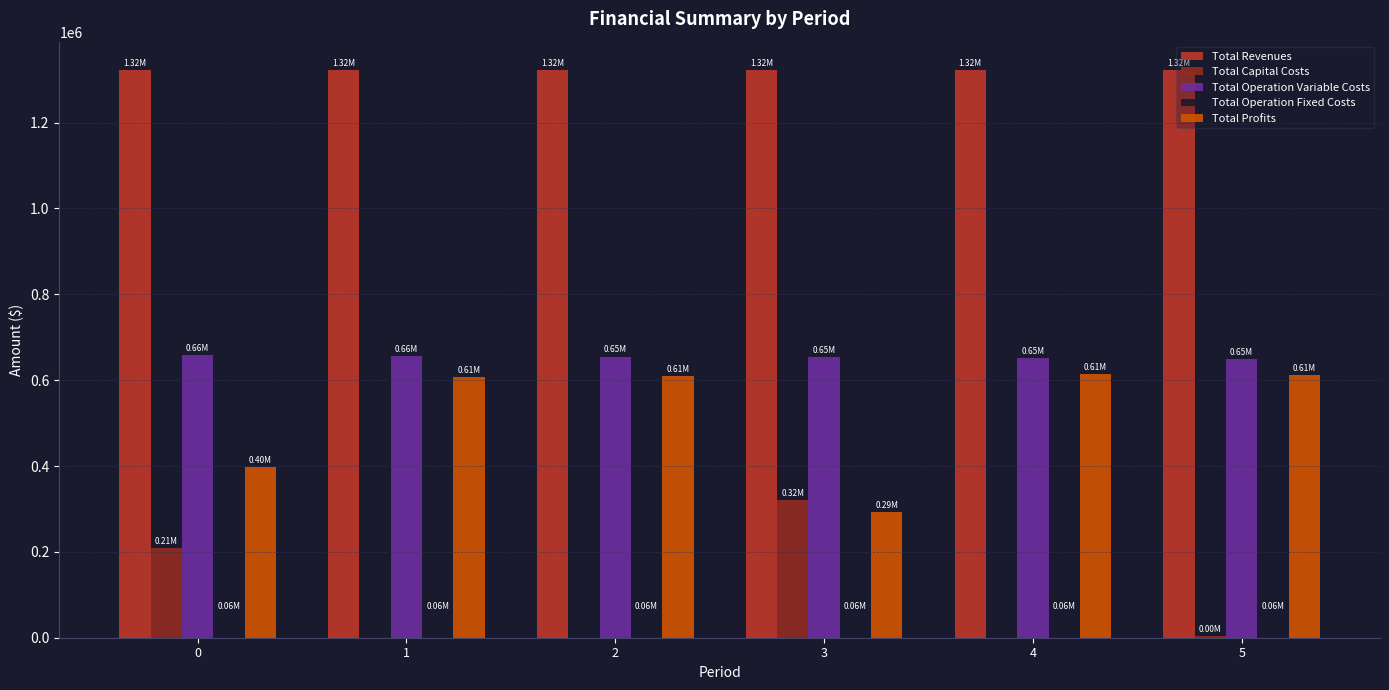

What is the sum of all Total Revenues values?

7934043.0